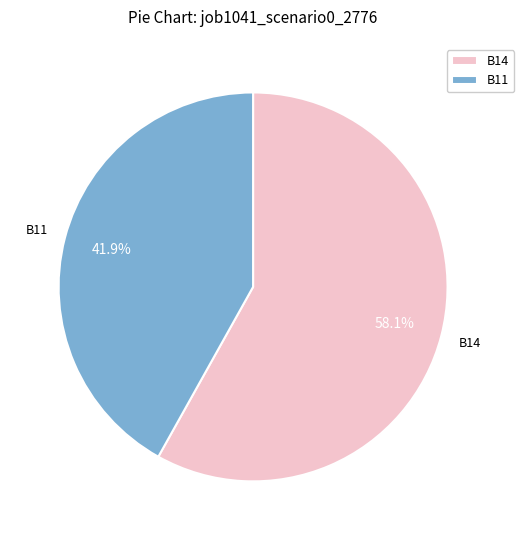

What is the smallest slice in the pie chart?

B11